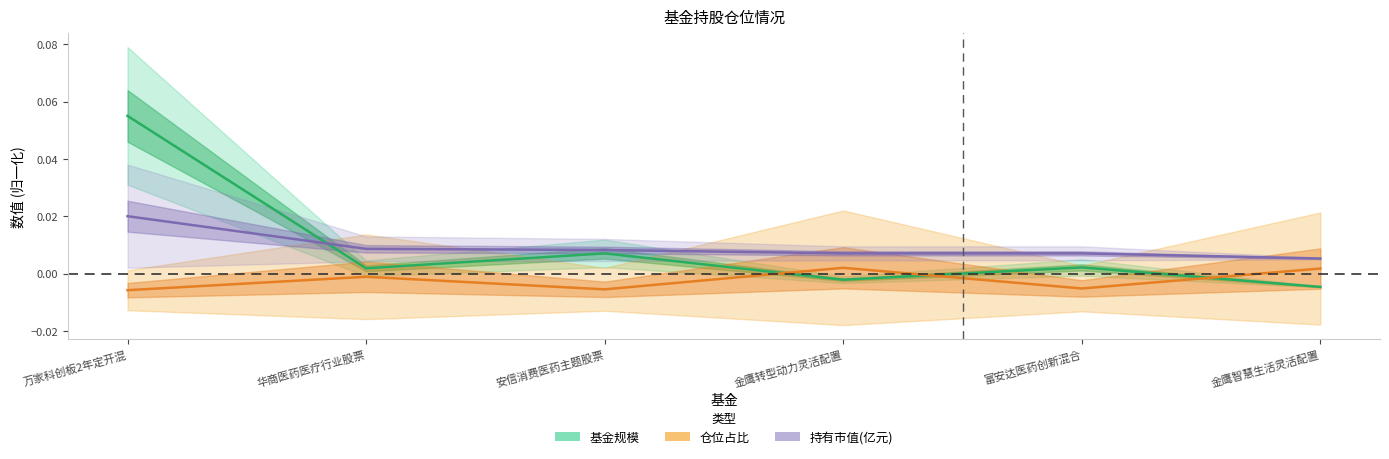

How many interior local peaks does the 基金规模 series have?

2